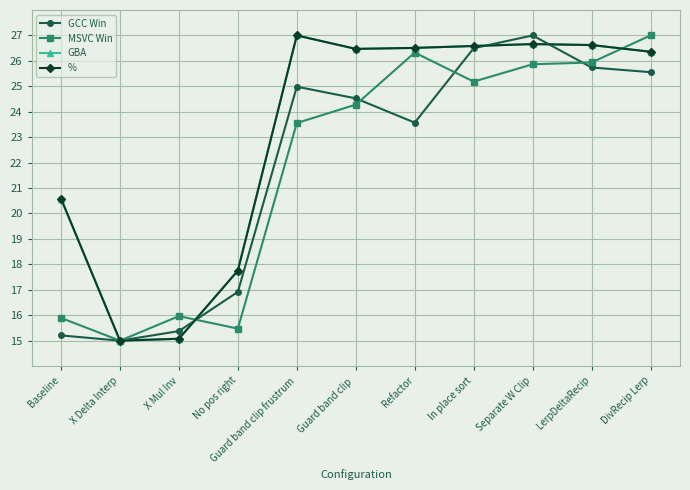

Is it true that GCC Win equals 27.0 at Separate W Clip?

True